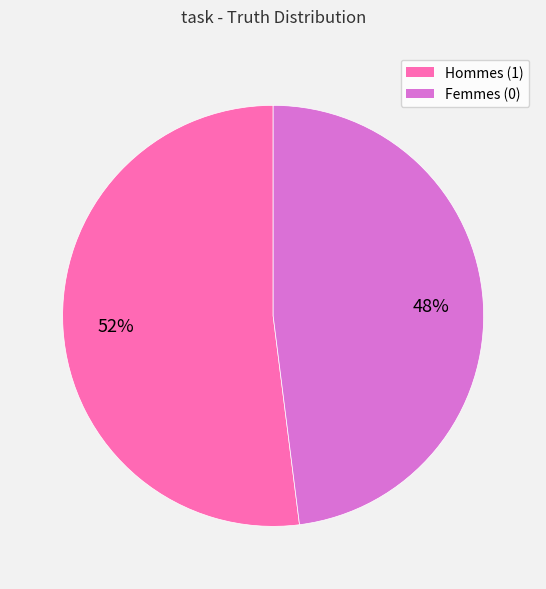

Does any single category account for the majority?

Yes